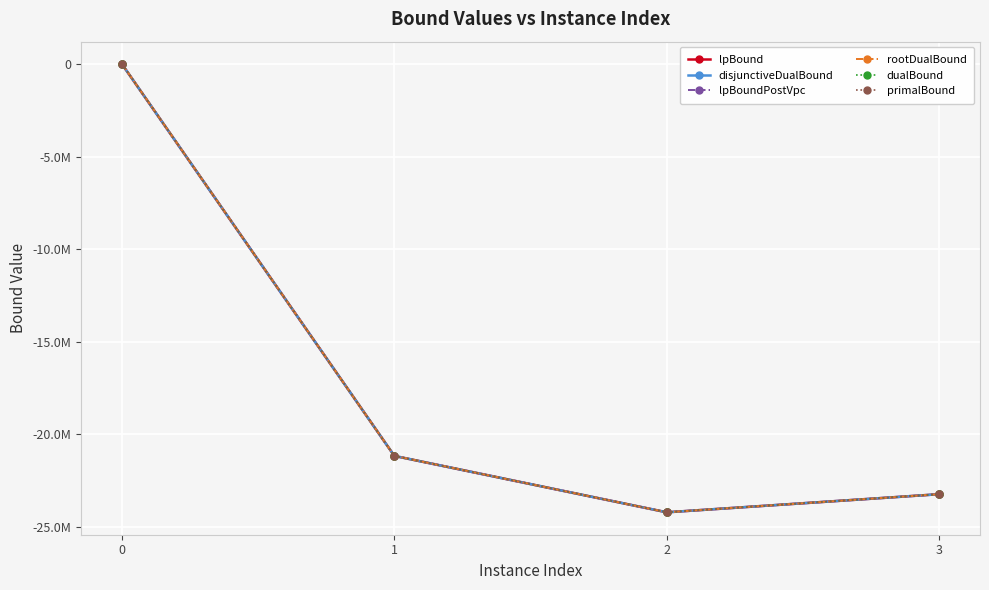

Does the chart have visible grid lines?

Yes